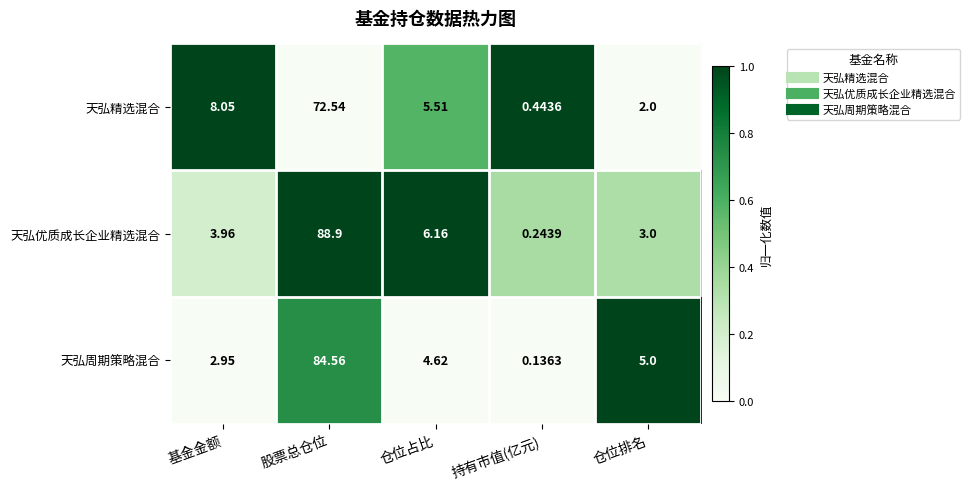

How many values in the 天弘优质成长企业精选混合 series are below 3?

1